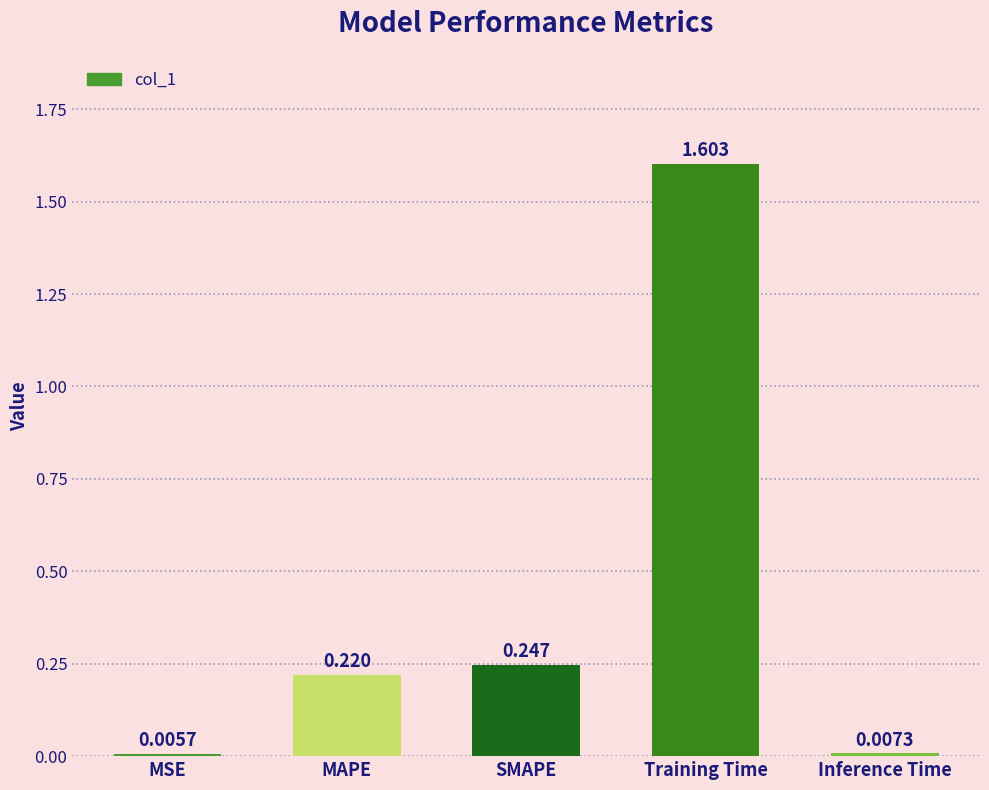

Are the bars grouped side by side (vs. stacked)?

No